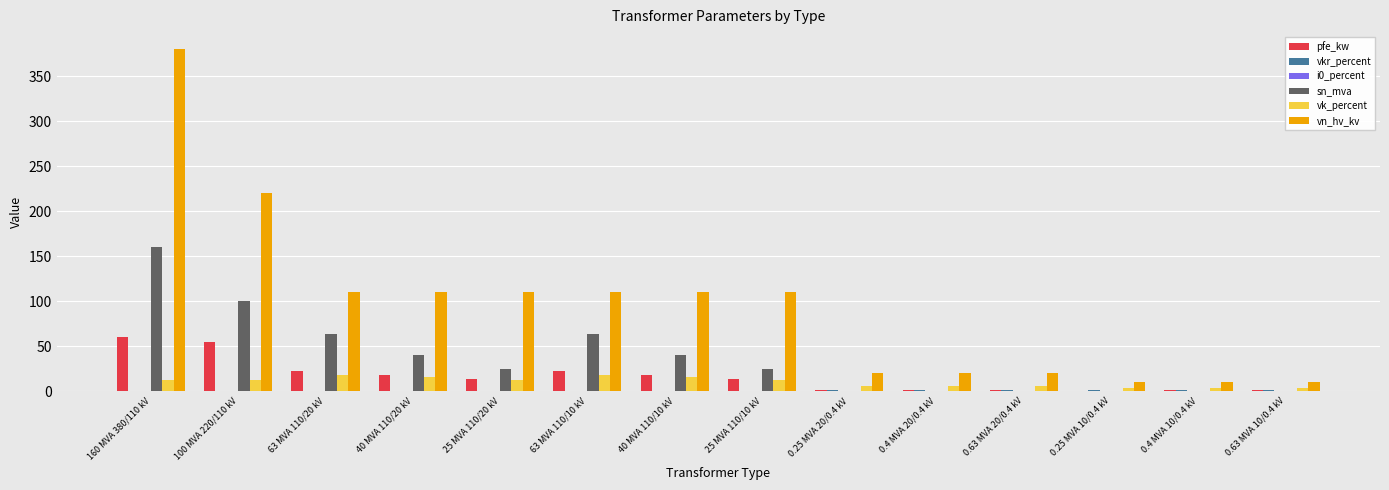

What is the greatest value displayed?

380.0